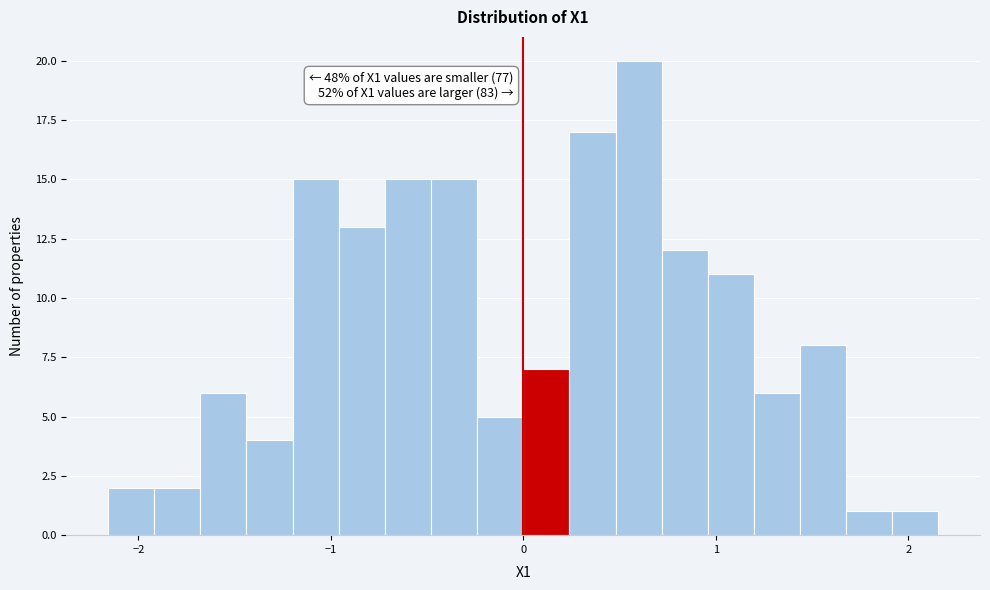

Read against the x-axis, roughly where is the centre of the tallest bar?

0.6